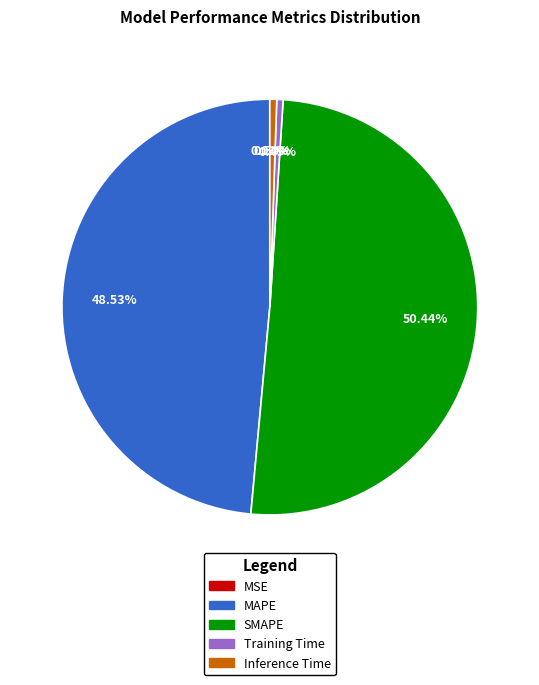

Combined, do SMAPE and Inference Time account for over 50%?

Yes